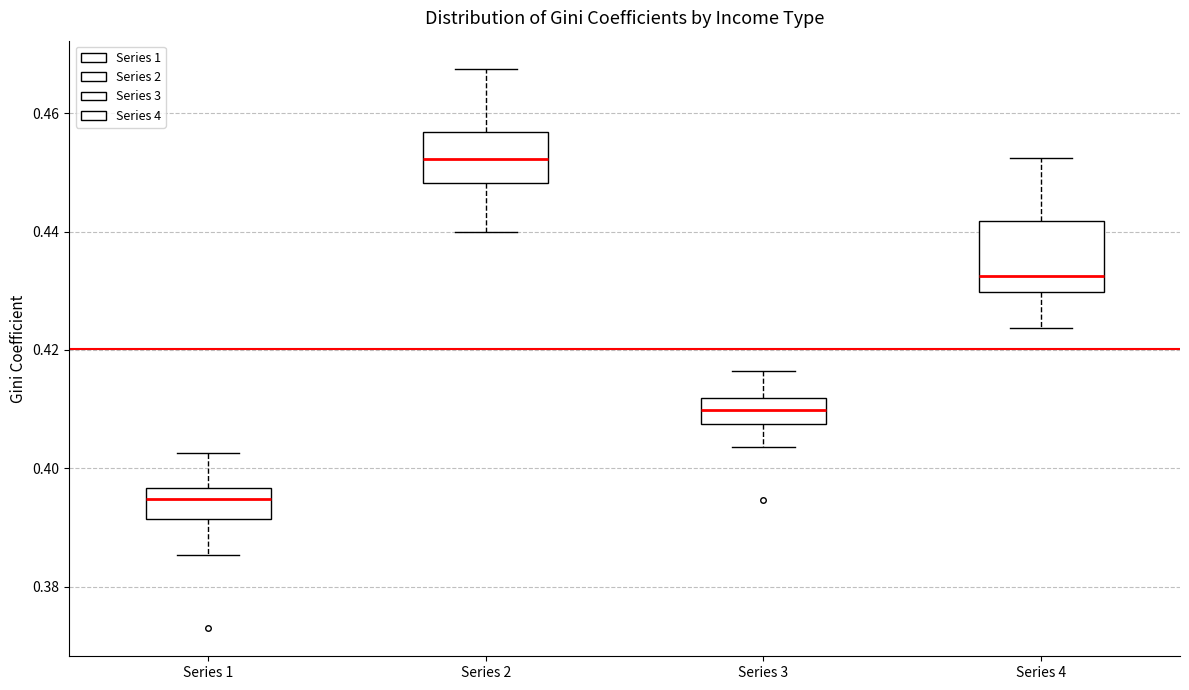

Reading left to right, read every box against the y-axis: the position of its median line, the range the box covers, and the ends of its whiskers. The values are not printed on the chart, so give them approximately, as read against the axis.

Series 1: median 0.394, box 0.392 to 0.396, whiskers 0.386 to 0.402
Series 2: median 0.452, box 0.448 to 0.456, whiskers 0.440 to 0.468
Series 3: median 0.410, box 0.408 to 0.412, whiskers 0.404 to 0.416
Series 4: median 0.432, box 0.430 to 0.442, whiskers 0.424 to 0.452